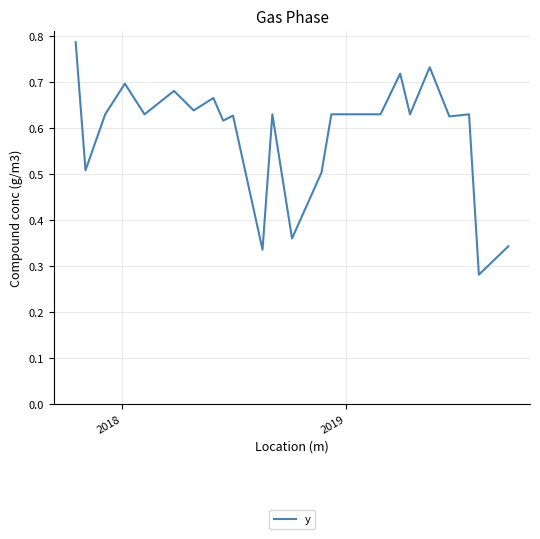

How many interior local valleys (lower than both neighbors) does the data have?

9